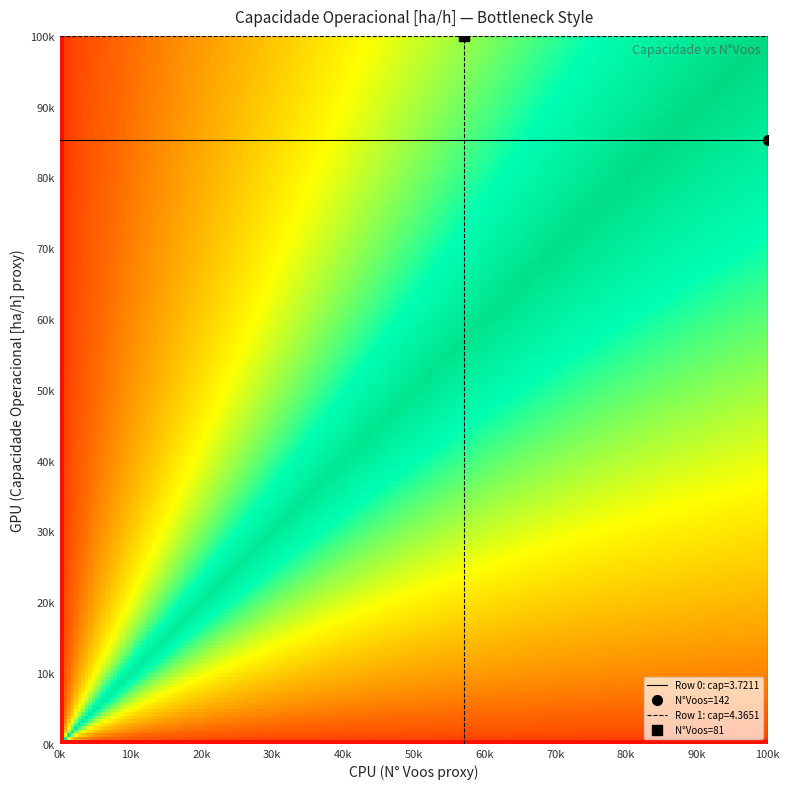

What is the minimum value shown in the chart?

3.7